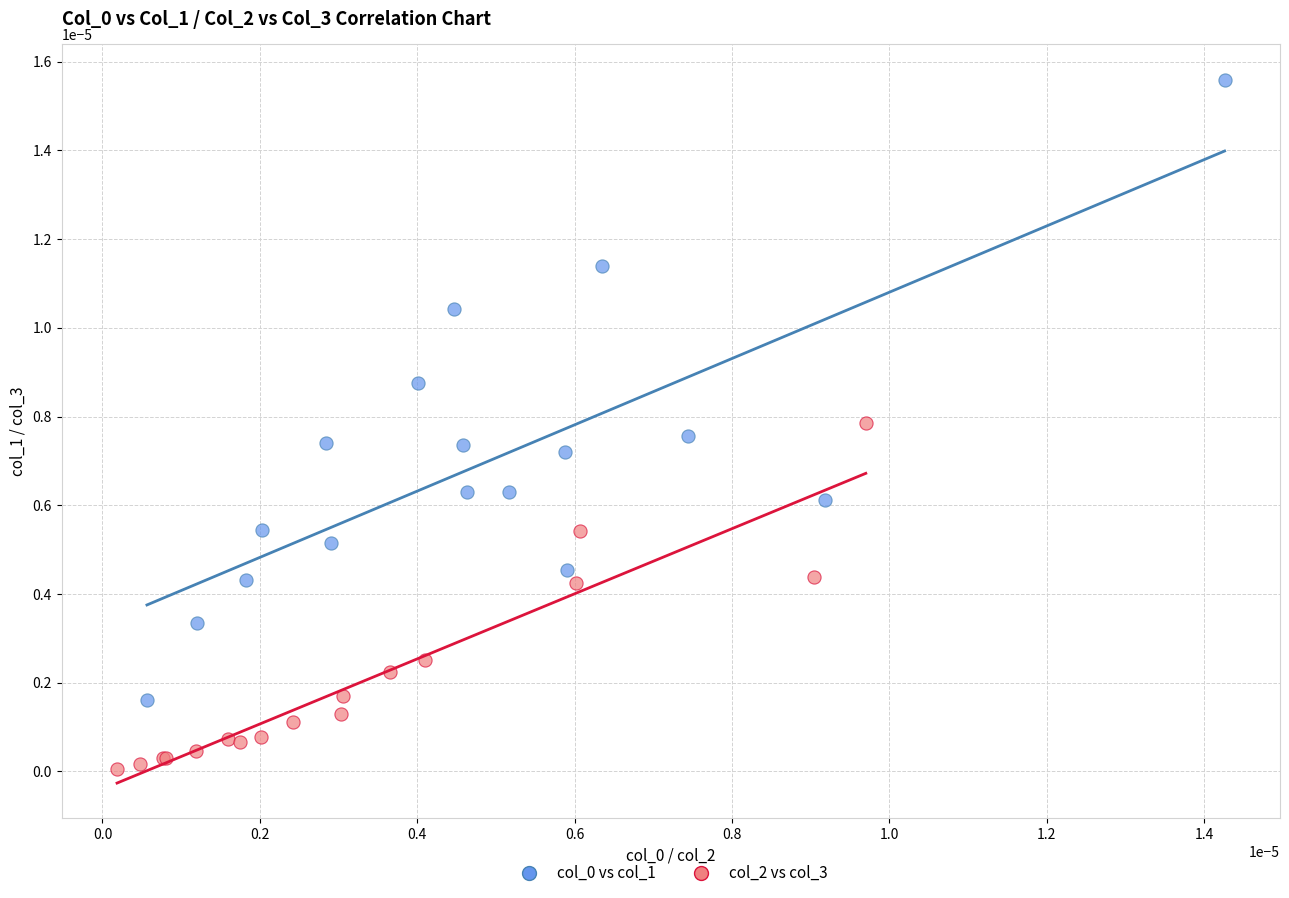

Which series reaches the minimum Y coordinate?

col_2 vs col_3